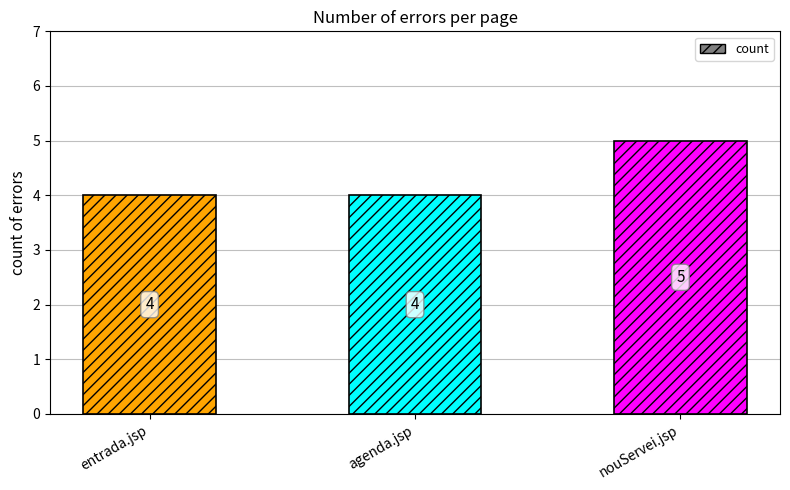

Reading right to left, transcribe all the data shown in this chart.

nouServei.jsp=5	agenda.jsp=4	entrada.jsp=4